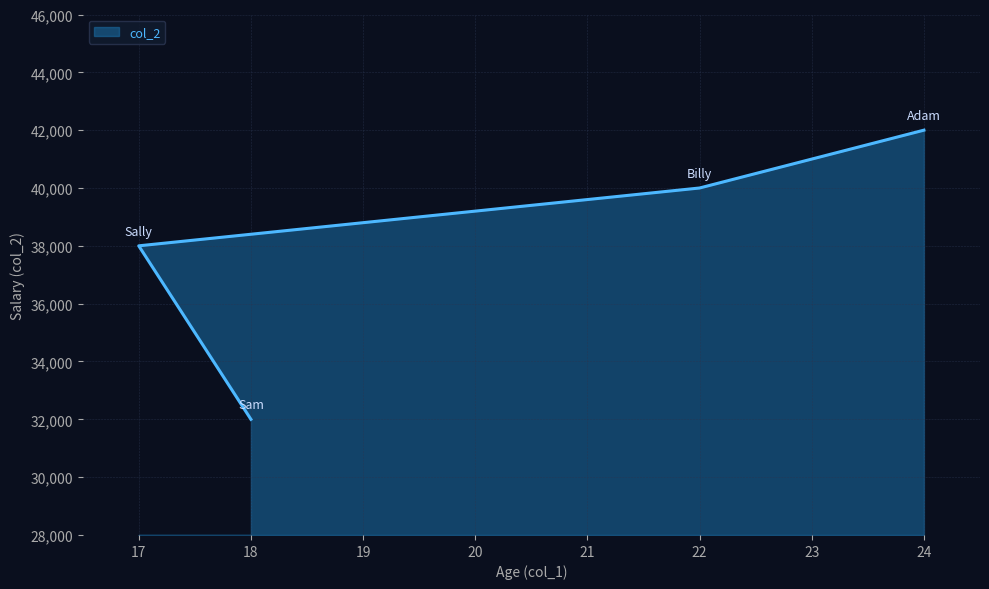

What is the ratio of the value at 18 to the value at 24?

0.8